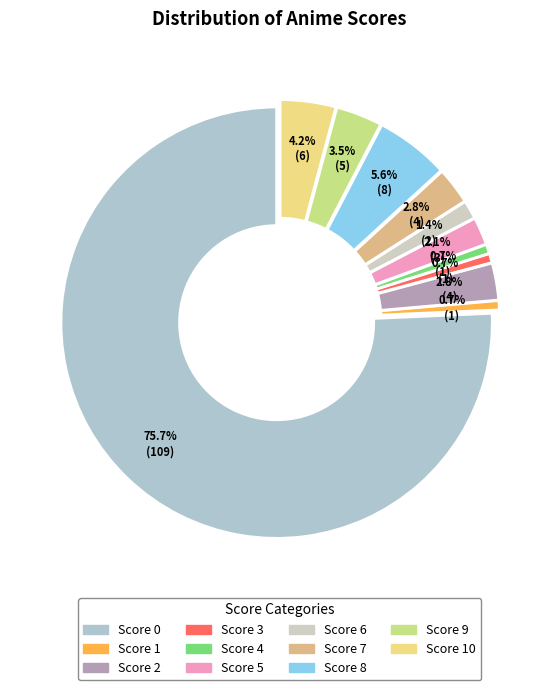

To the nearest percent, what is the average slice percentage?

9%